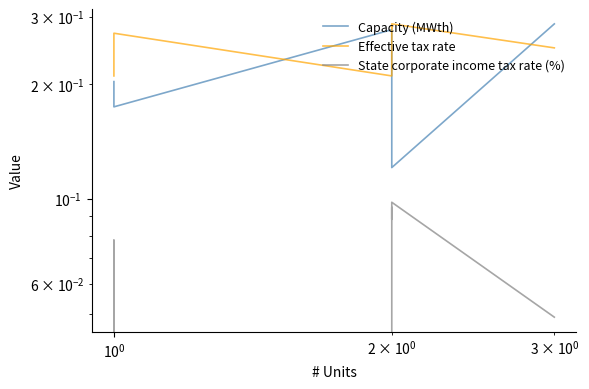

True or false: State corporate income tax rate (%) and Capacity (MWth) cross at least once.

False